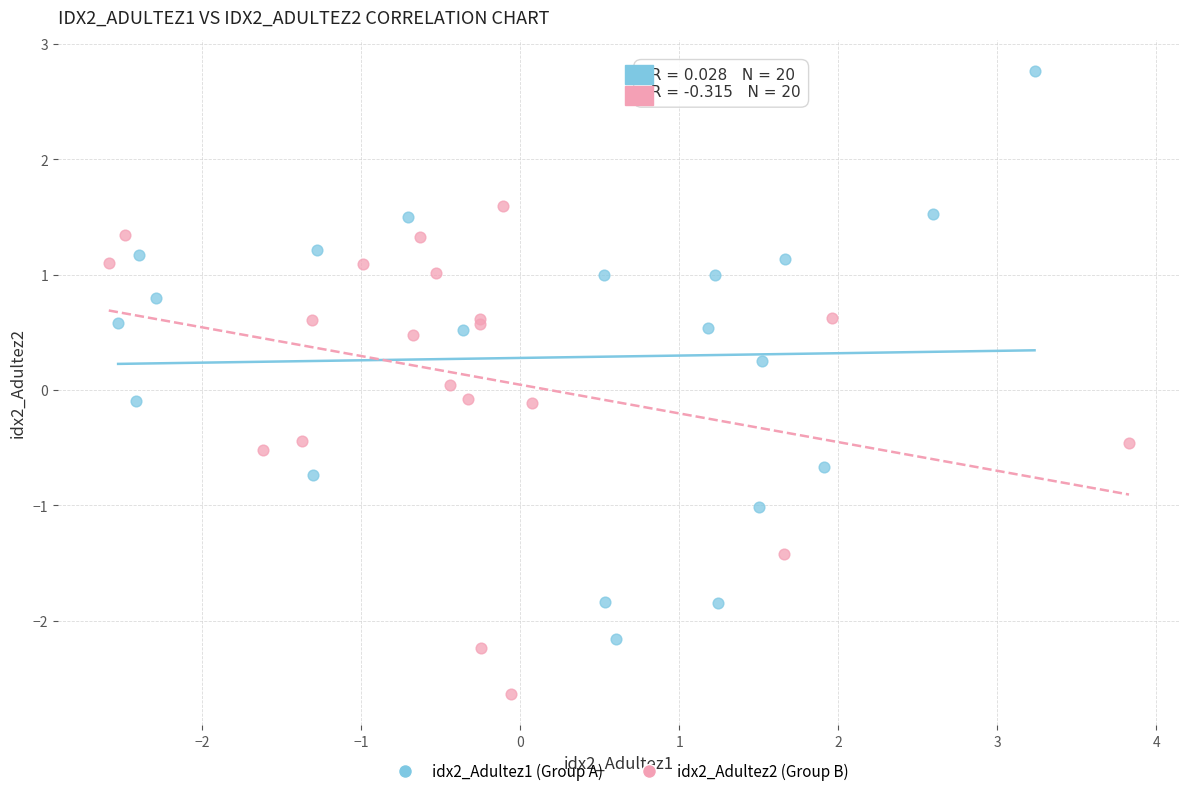

Which series reaches the minimum Y coordinate?

idx2_Adultez2 (Group B)